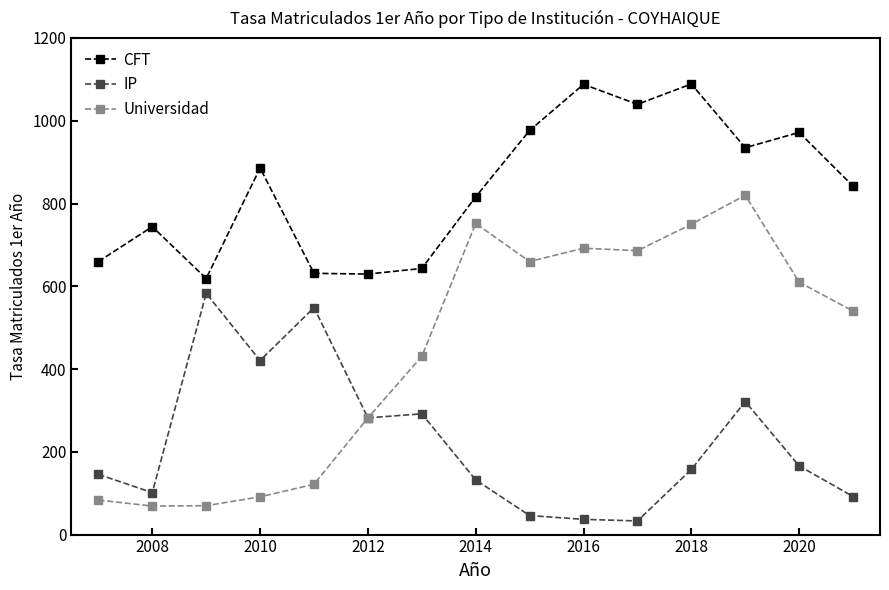

What is the value of the IP point at the 10th from the left?

36.8